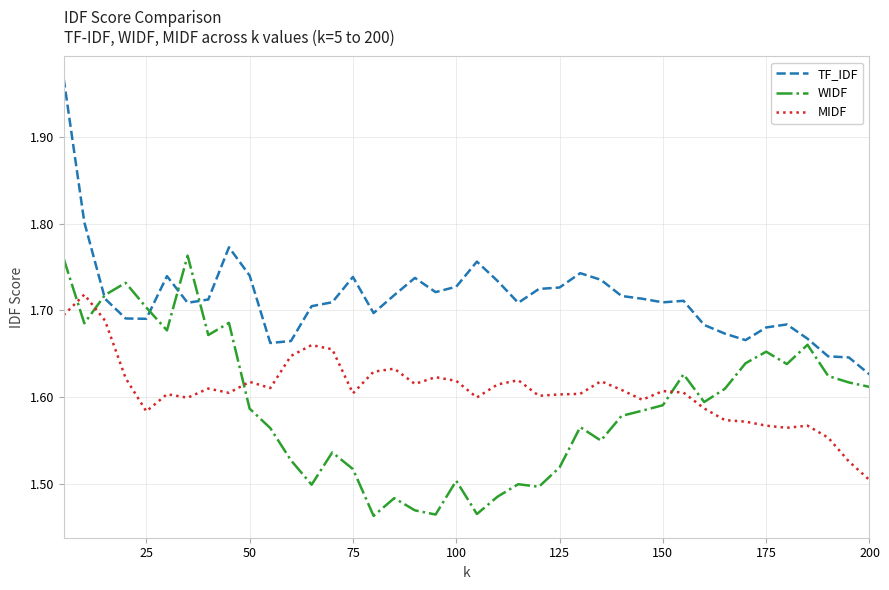

List the series in order of their peak value, lowest first.

MIDF, WIDF, TF_IDF